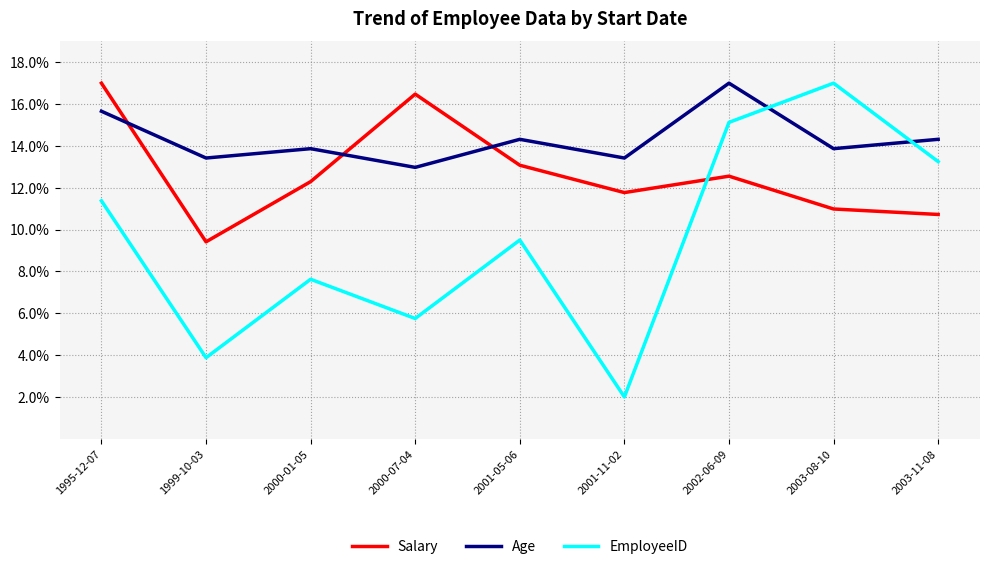

In Age, how many points are higher than both neighbors (excluding endpoints)?

3